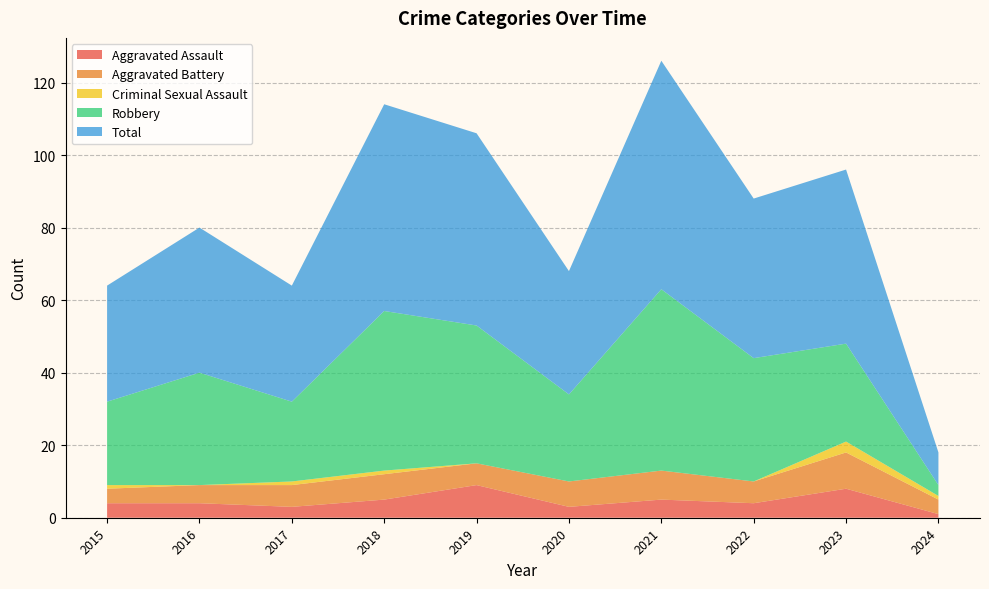

Reading right to left, transcribe all the data shown in this chart.

Aggravated Assault: 2024=1	2023=8	2022=4	2021=5	2020=3	2019=9	2018=5	2017=3	2016=4	2015=4
Aggravated Battery: 2024=4	2023=10	2022=6	2021=8	2020=7	2019=6	2018=7	2017=6	2016=5	2015=4
Criminal Sexual Assault: 2024=1	2023=3	2022=0	2021=0	2020=0	2019=0	2018=1	2017=1	2016=0	2015=1
Robbery: 2024=3	2023=27	2022=34	2021=50	2020=24	2019=38	2018=44	2017=22	2016=31	2015=23
Total: 2024=9	2023=48	2022=44	2021=63	2020=34	2019=53	2018=57	2017=32	2016=40	2015=32